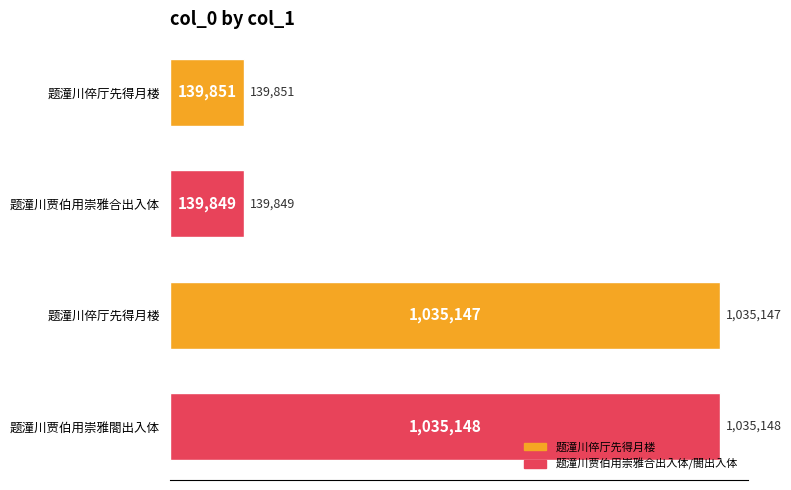

Does the chart contain any negative values?

No